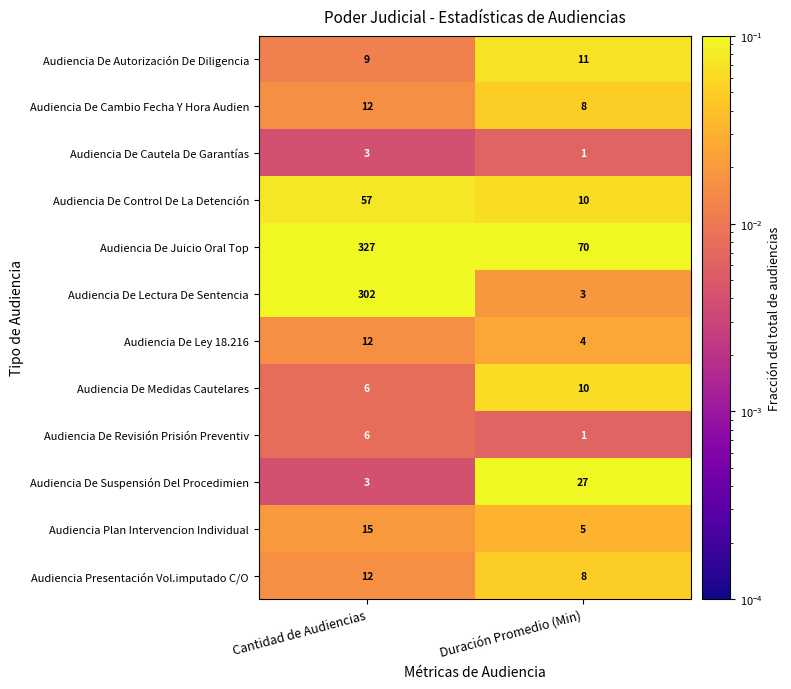

Which label corresponds to the smallest value in the chart?

Duración Promedio (Min)